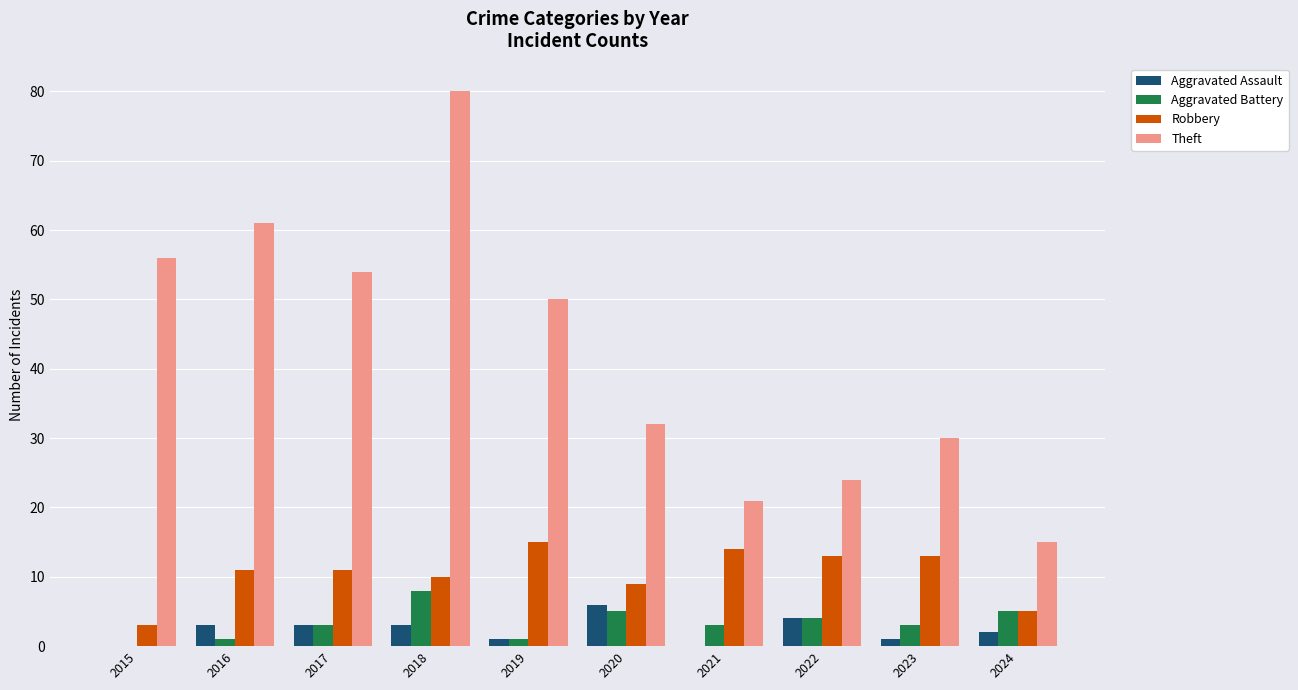

What is the spread (max minus min) of values at 2018?

77